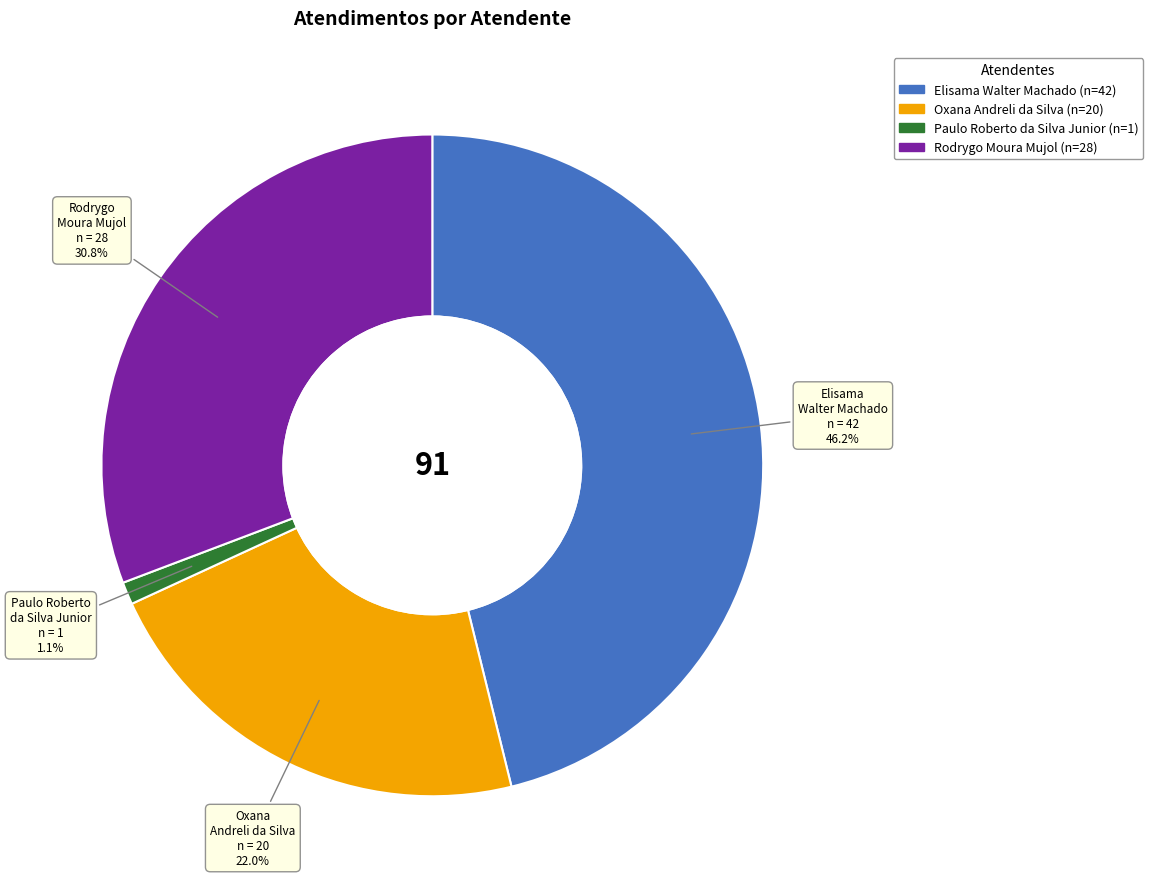

Do Rodrygo Moura Mujol and Elisama Walter Machado together represent more than half of the pie?

Yes